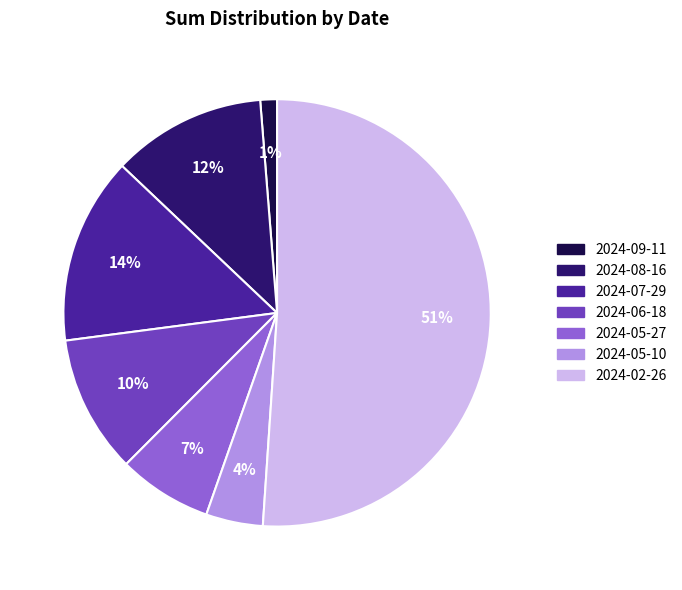

True or false: 2024-07-29 accounts for 14% of the total.

True